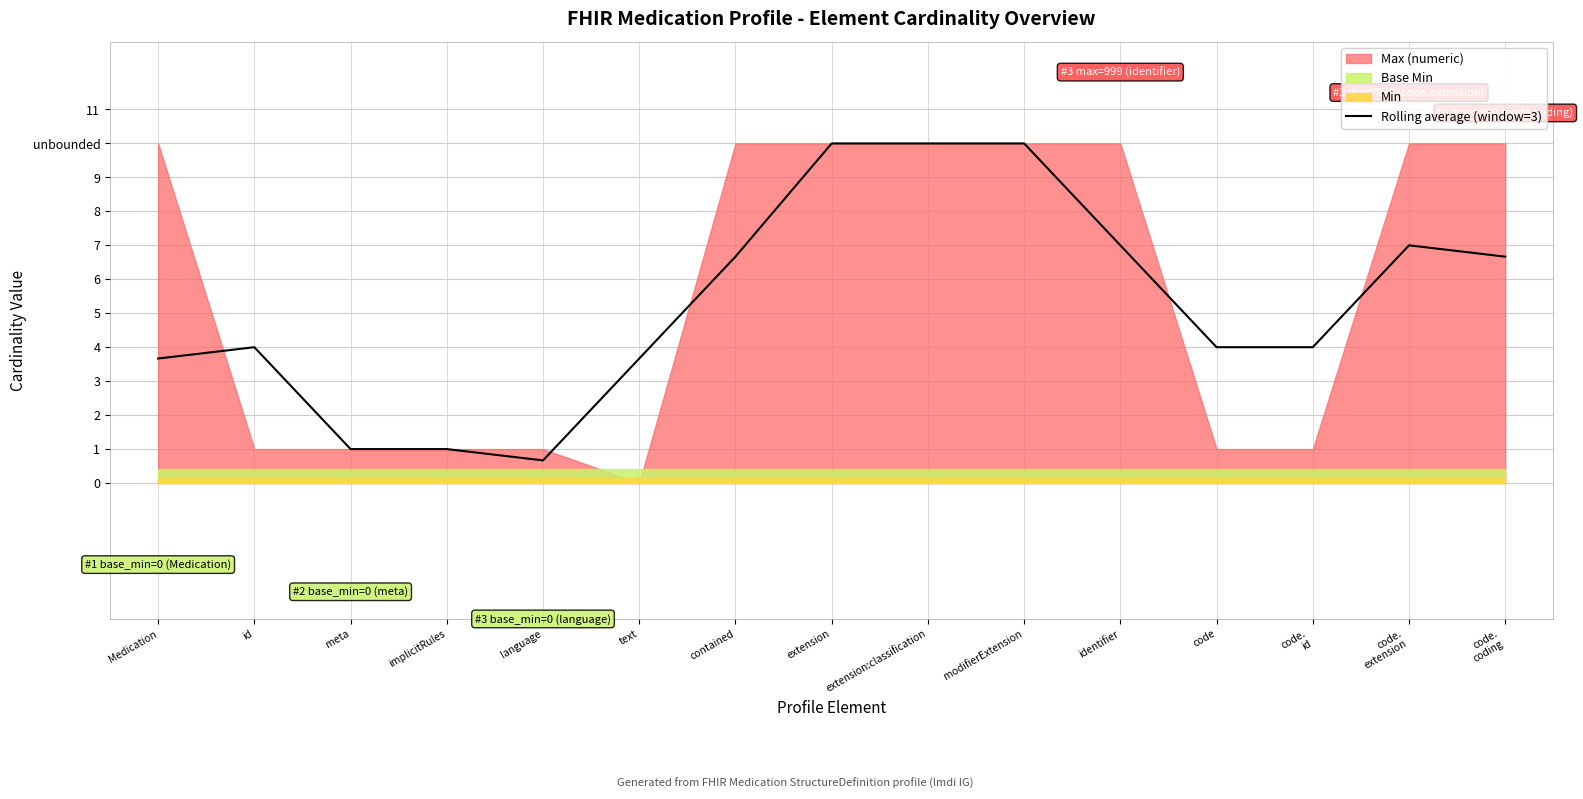

What is the difference between the maximum and second lowest values?

9.0